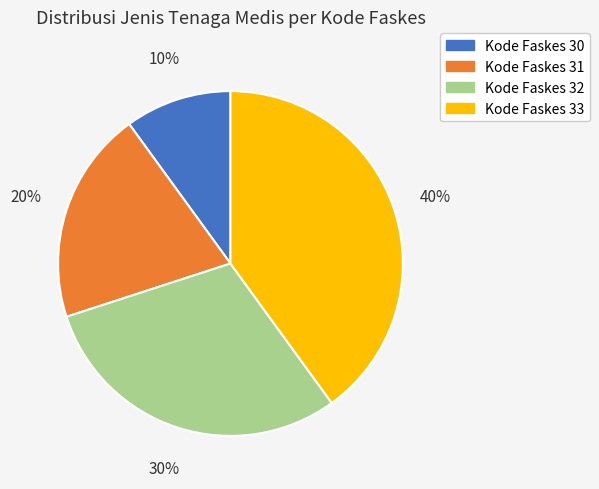

Which has a higher value, Kode Faskes 33 or Kode Faskes 31?

Kode Faskes 33